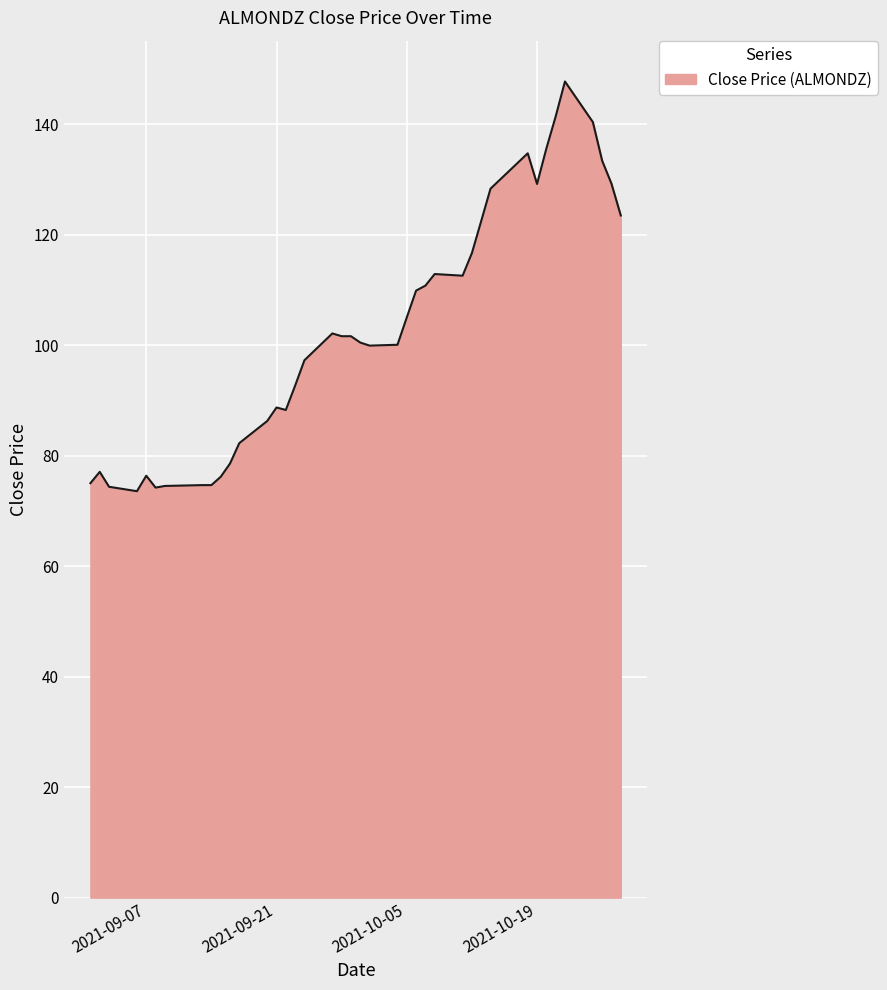

What is the maximum value shown in the chart?

147.7